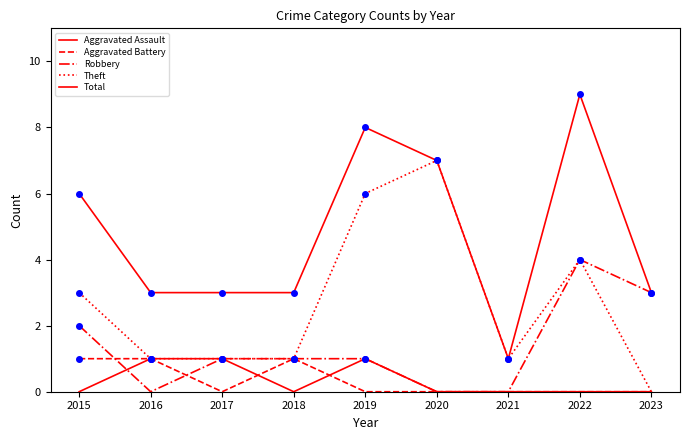

At which category does Total reach its first local valley?

2021